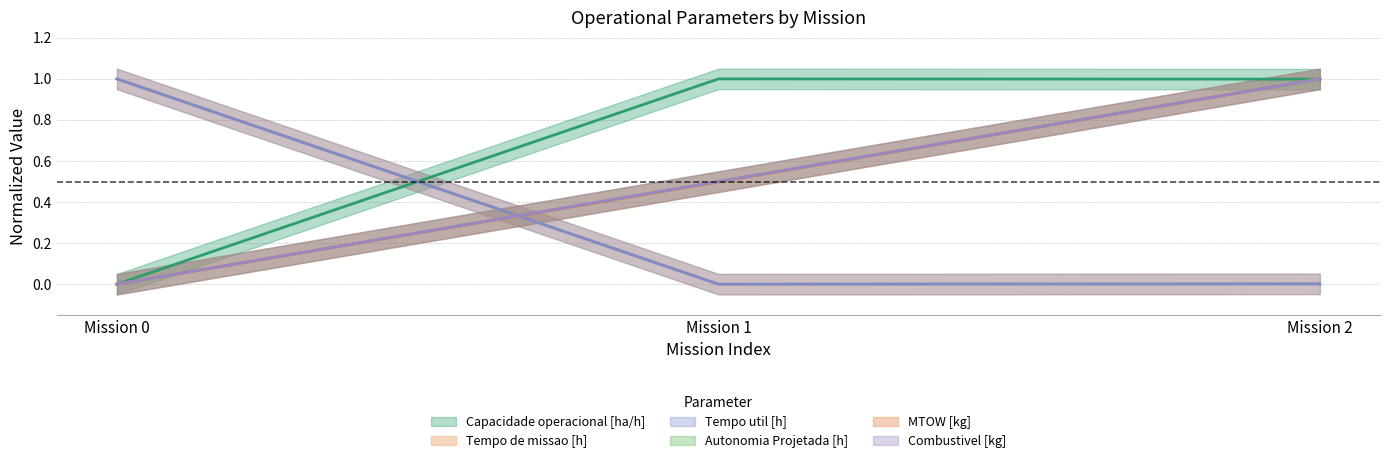

At how many categories does at least one series exceed 0?

3